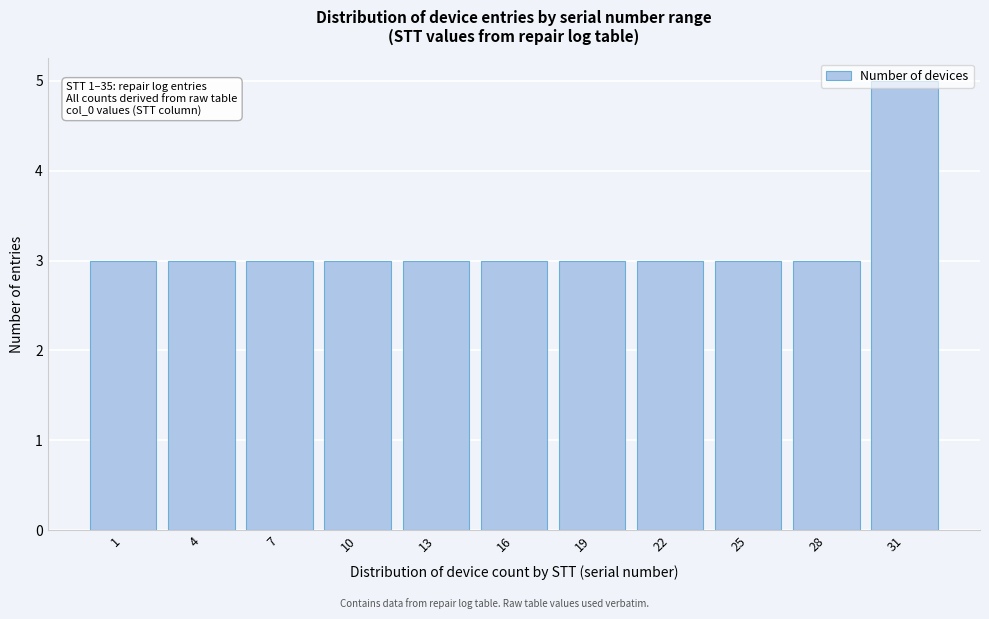

What is the value of the 8th bar from the left?

3